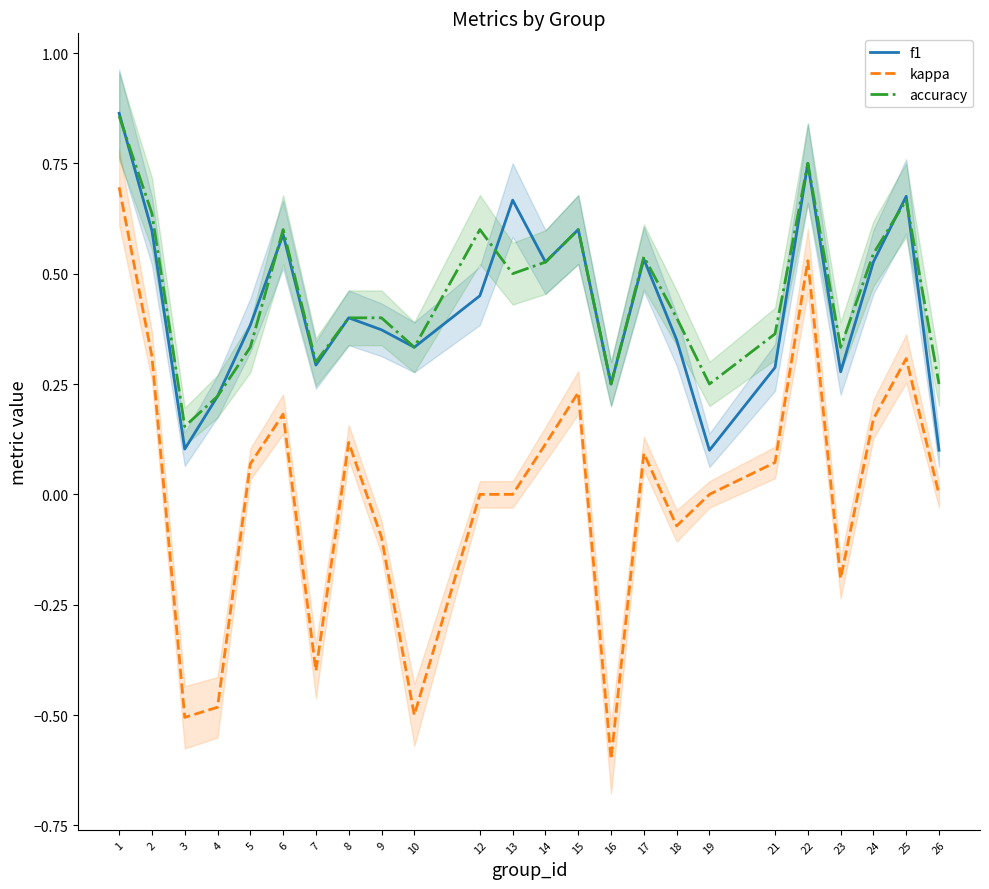

List the series in order of their peak value, lowest first.

kappa, accuracy, f1